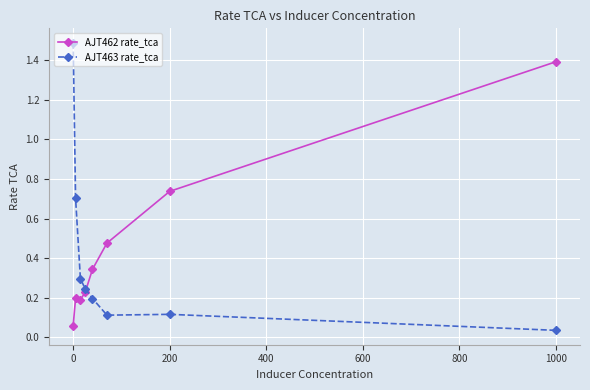

True or false: AJT463 rate_tca and AJT462 rate_tca cross at least once.

True